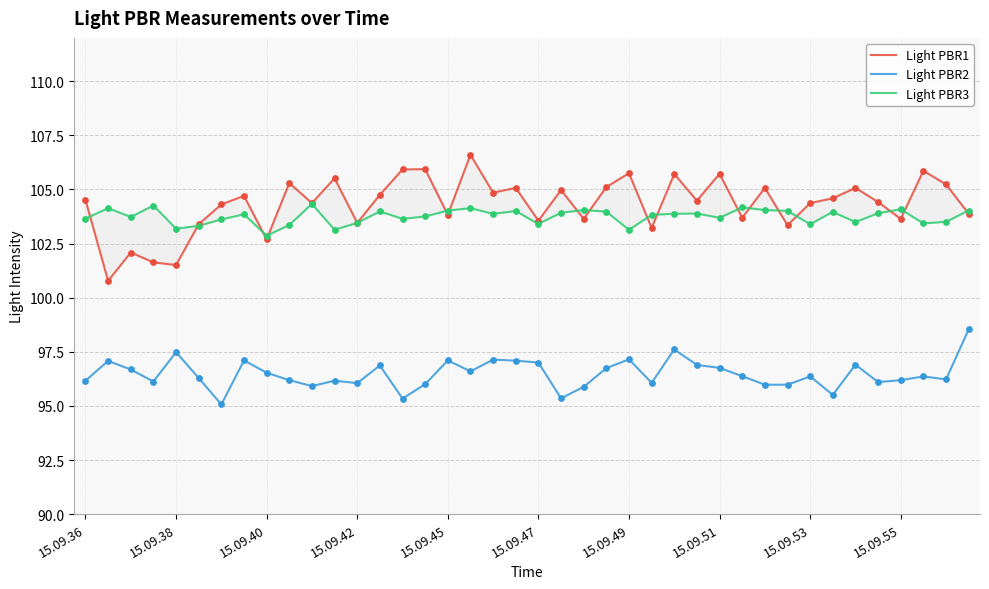

Which series has the largest total across all categories?

Light PBR1